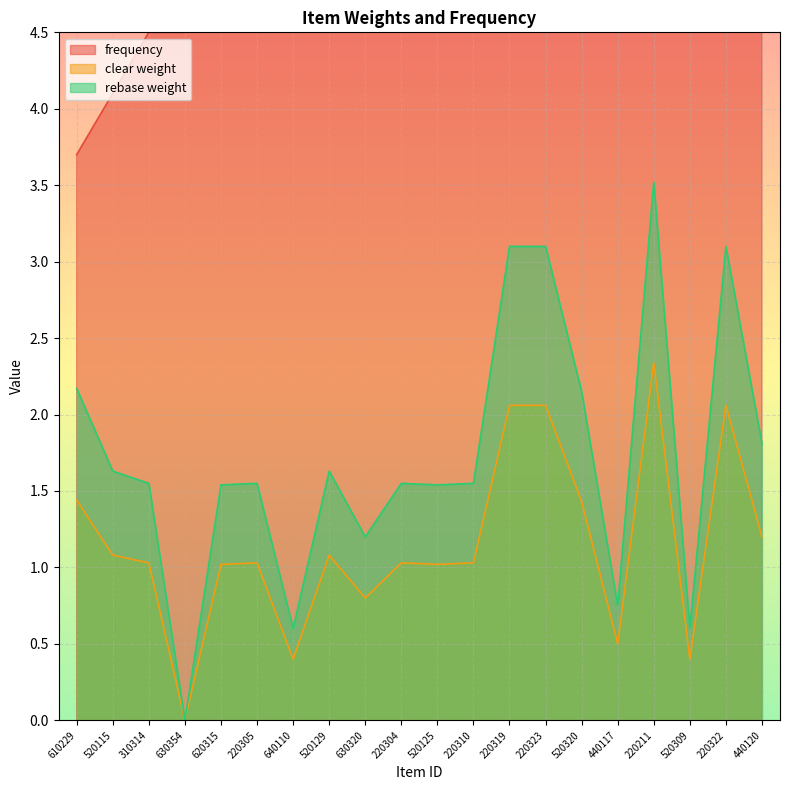

Which series has the largest total across all categories?

frequency